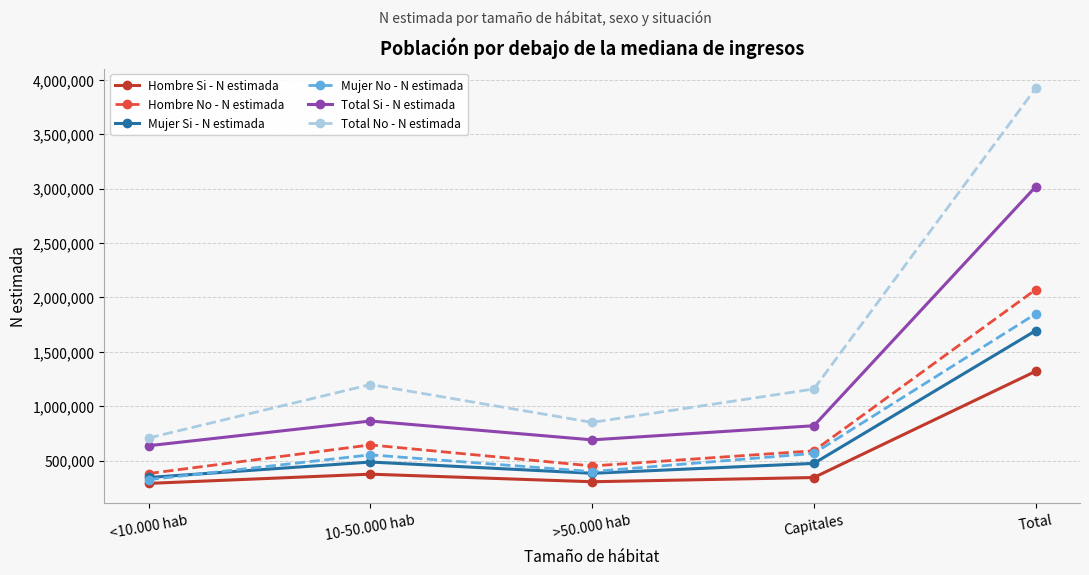

Which series has the largest range (max minus min)?

Total No - N estimada